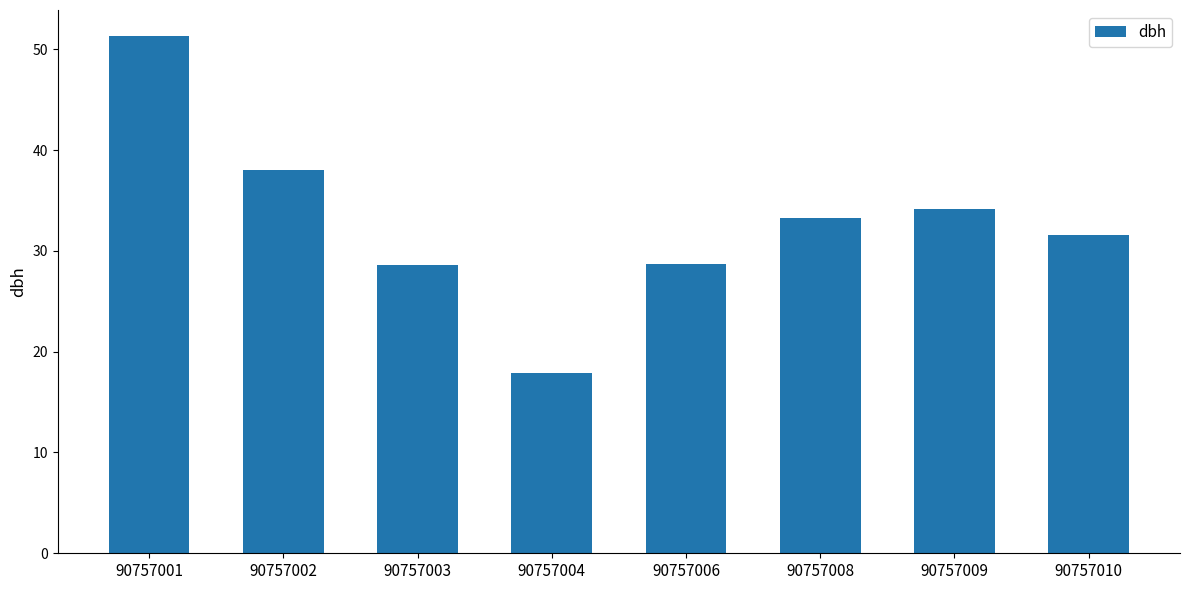

Which has a higher value, 90757004 or 90757006?

90757006